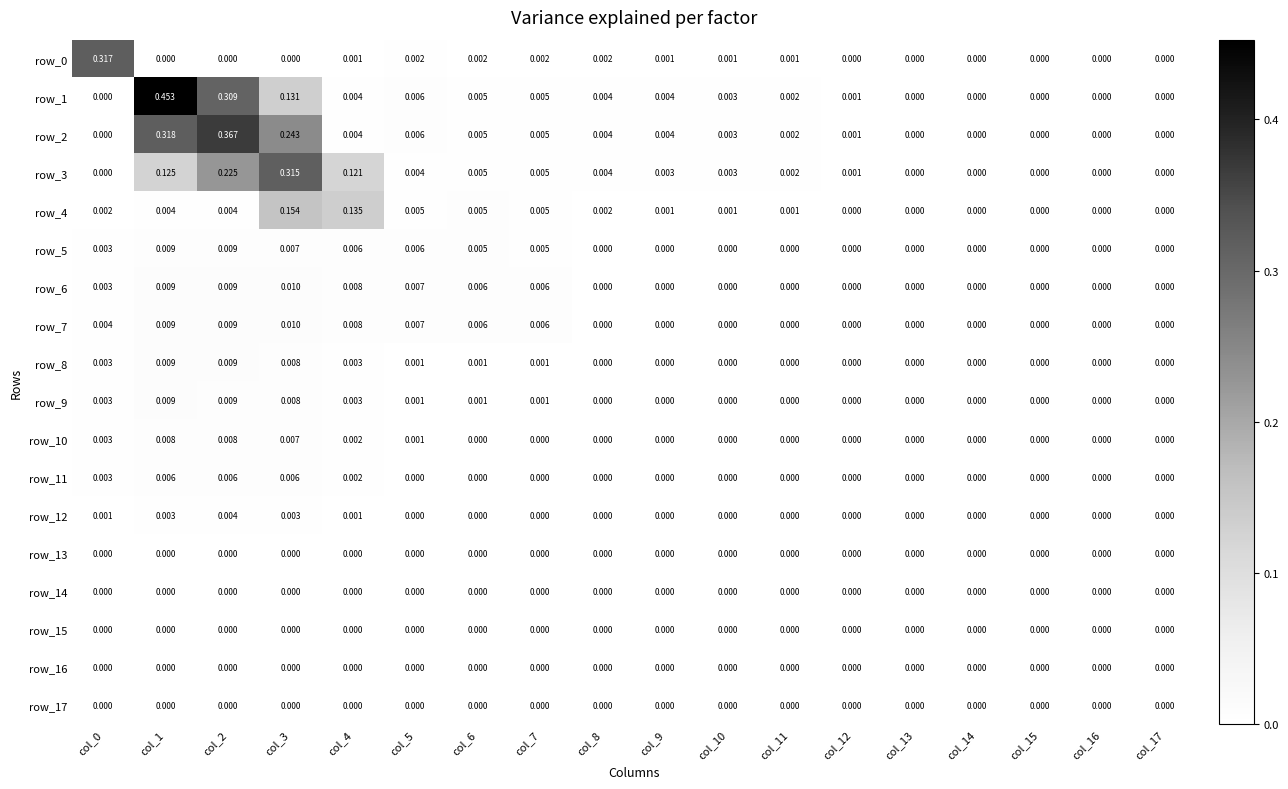

Is the value of row_15 at col_16 greater than the value of row_16 at col_5?

No